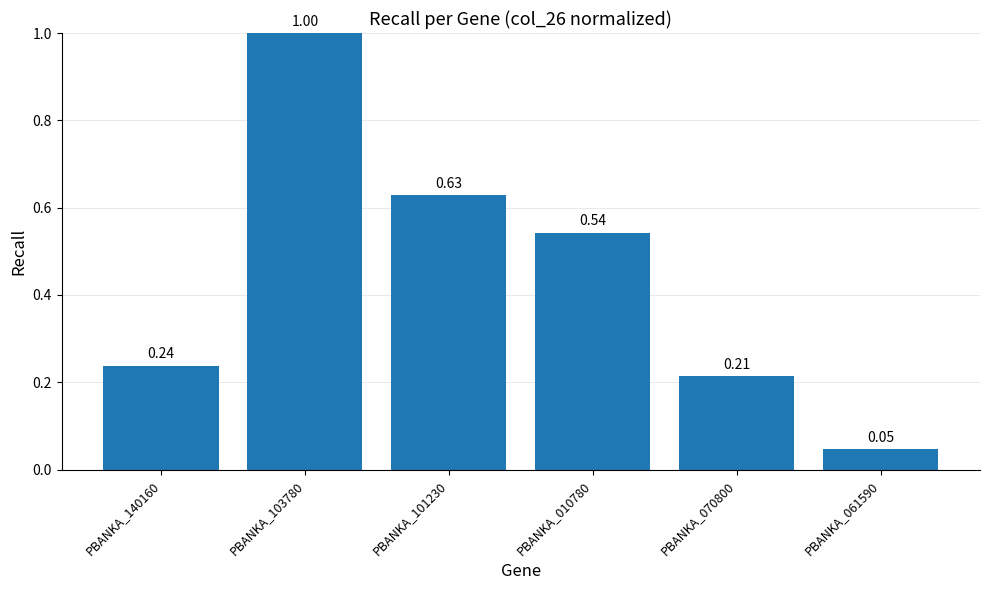

Between PBANKA_103780 and PBANKA_140160, which is larger?

PBANKA_103780